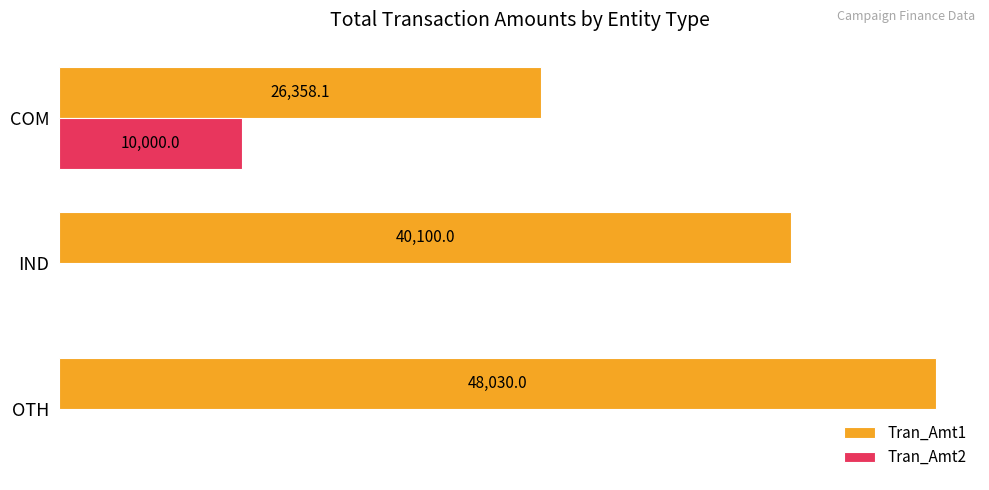

At which label does Tran_Amt1 reach its peak?

OTH